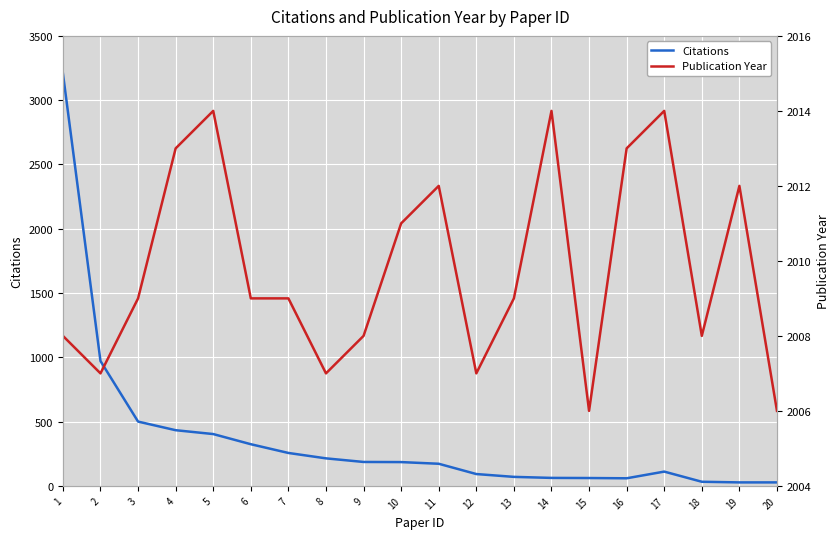

What is the sum of all Citations values?

7394